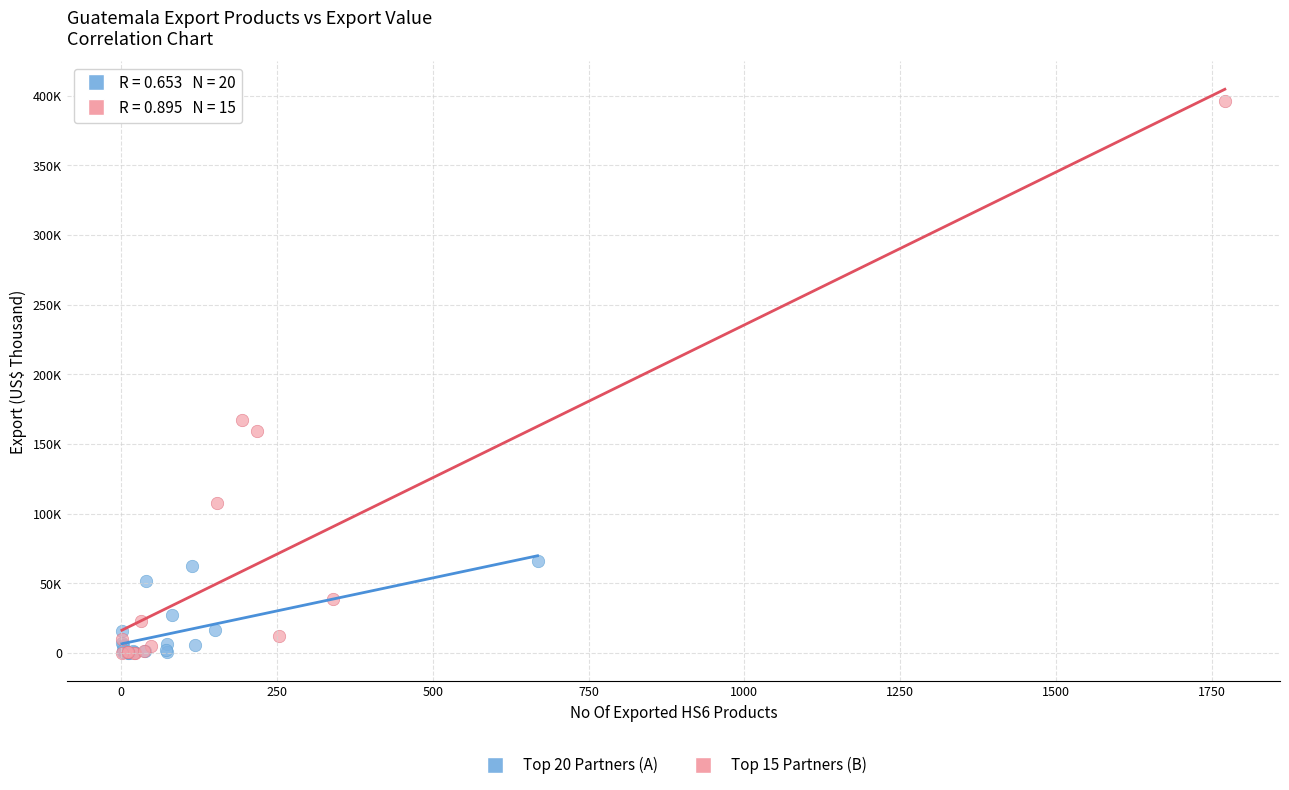

Which series has the largest Y range (max minus min)?

Top 15 Partners (B)